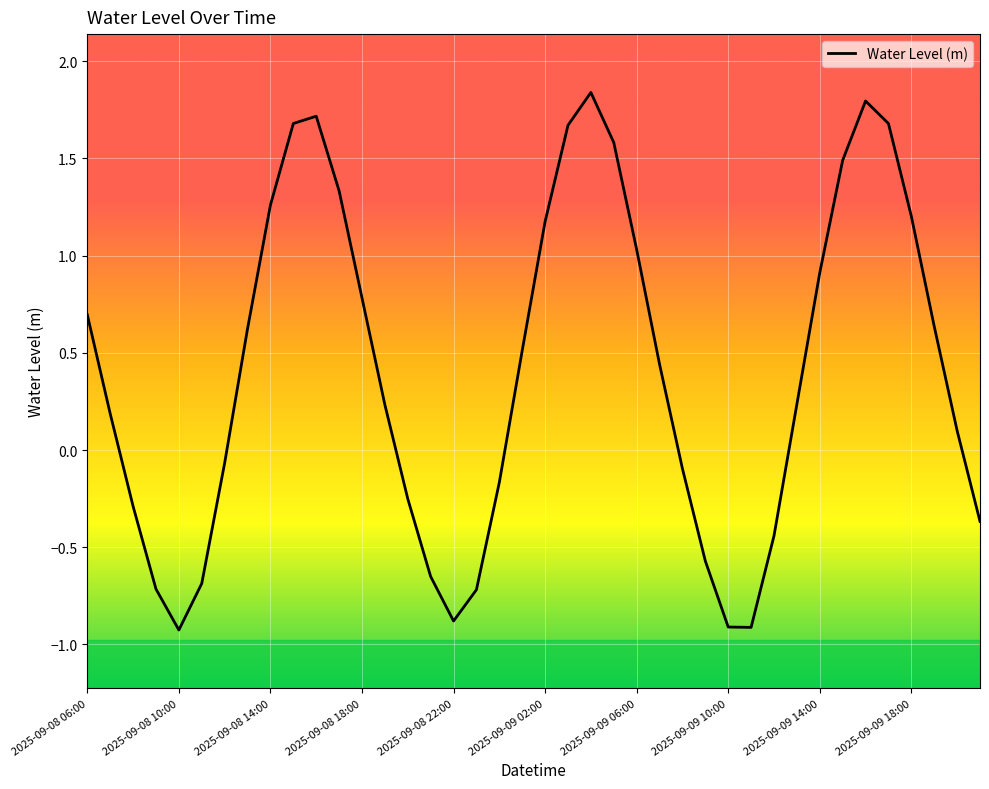

Is this an area chart (filled region under the line)?

No